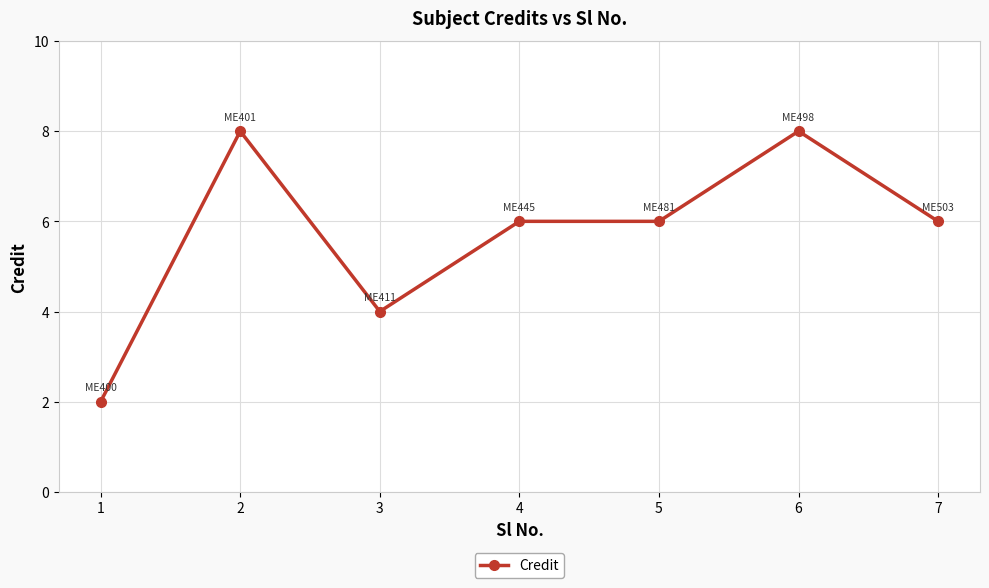

At which category does the data reach its first local valley?

3